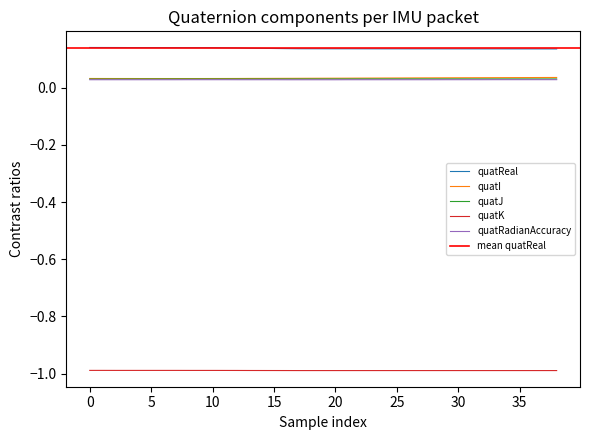

List the series in order of their peak value, highest first.

quatReal, quatI, quatJ, quatRadianAccuracy, quatK